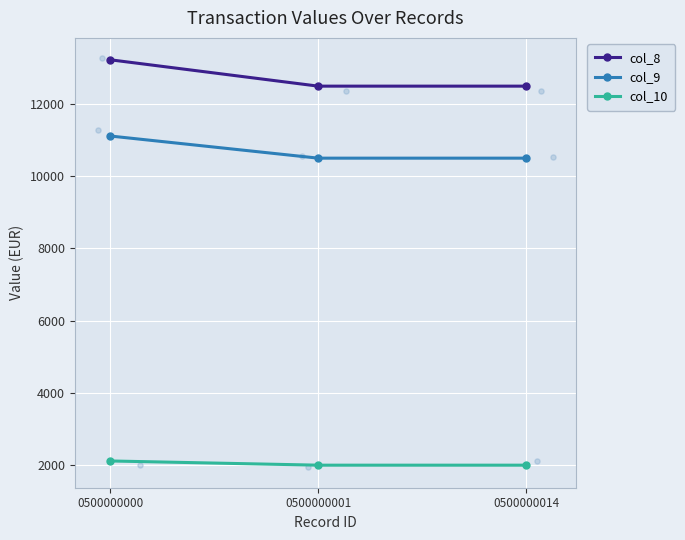

At which category is the sum across all series the highest?

0500000000